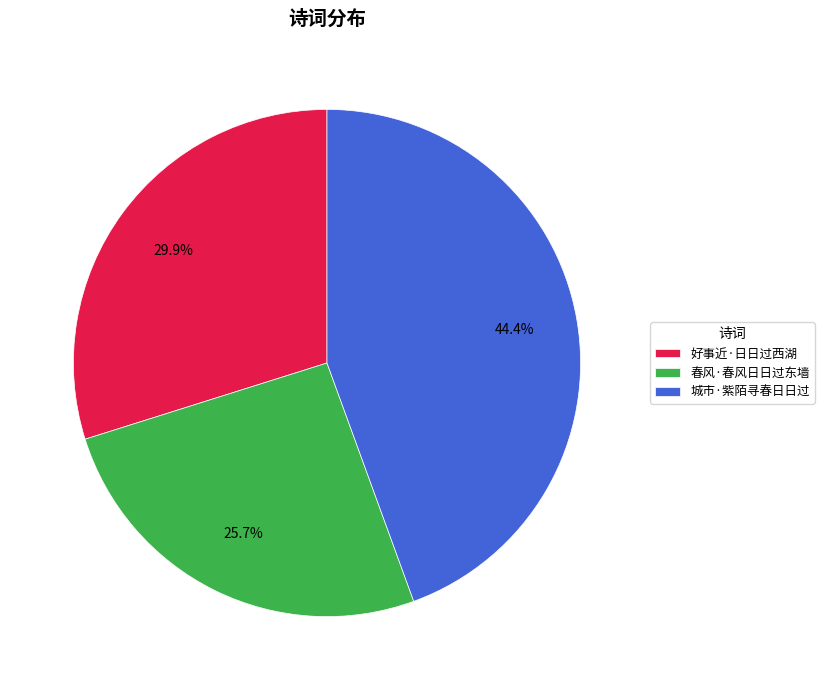

Approximately how many times larger is the value at 春风·春风日日过东墙 compared to 好事近·日日过西湖?

0.9